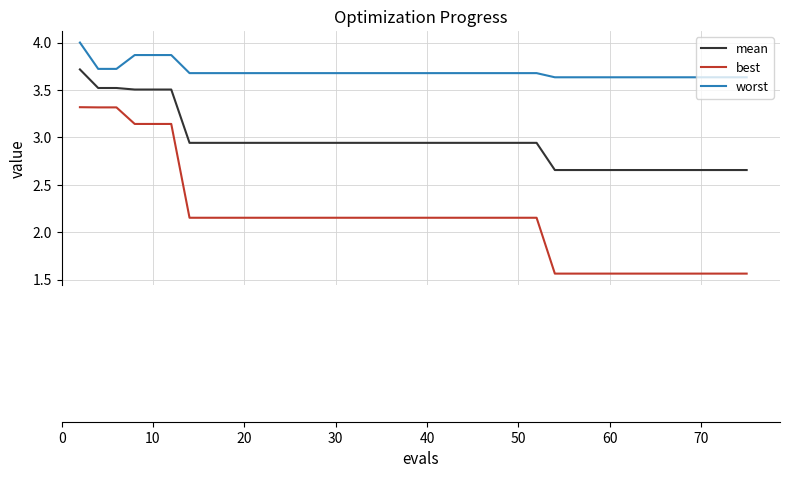

Rank the series by their maximum value, from lowest to highest.

best, mean, worst